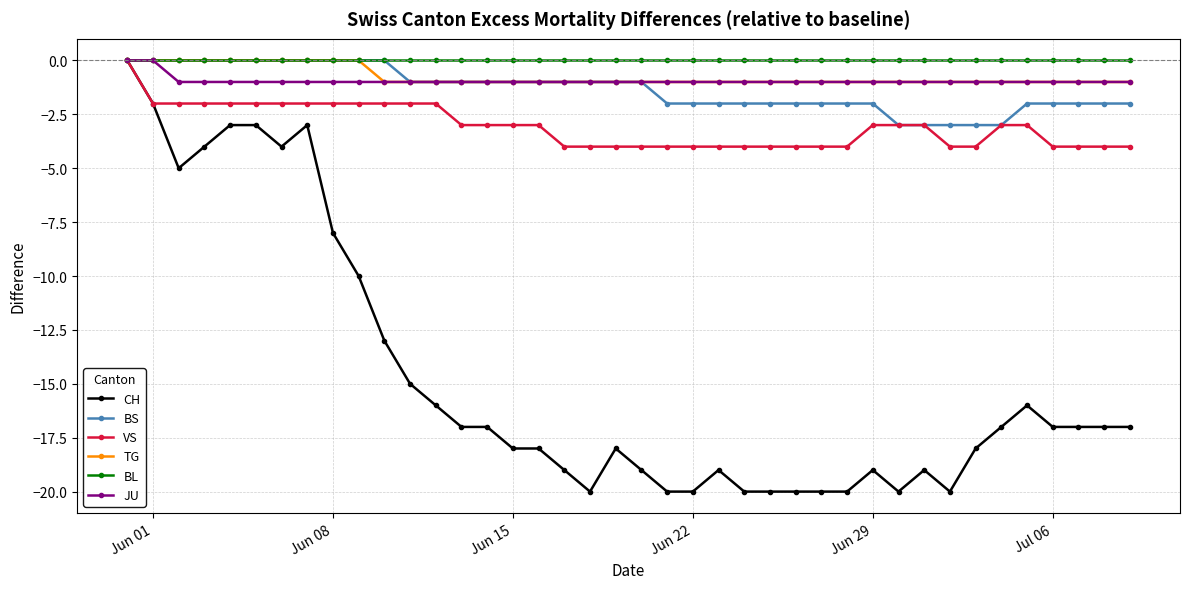

What is the minimum value shown in the chart?

-20